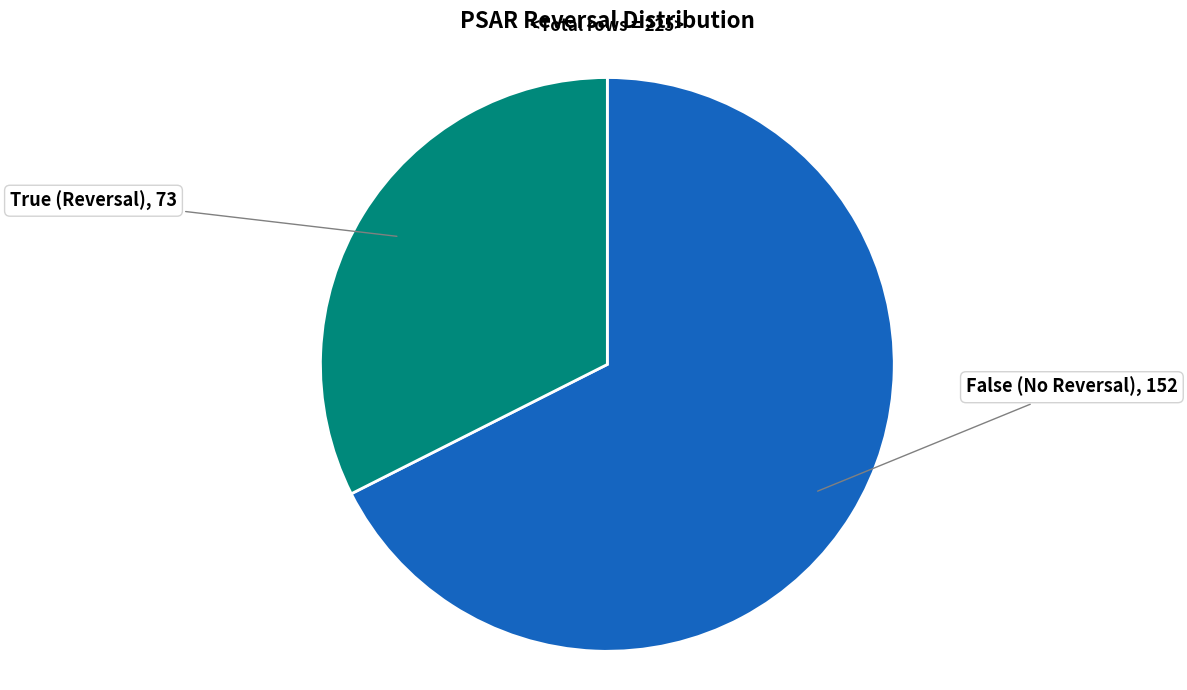

Is there a majority slice in this chart?

Yes